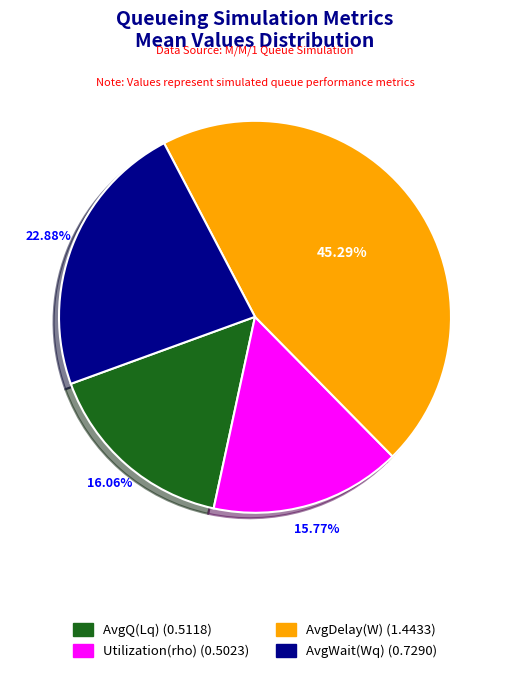

To the nearest percent, what is the difference between the largest and smallest slice percentages?

30%